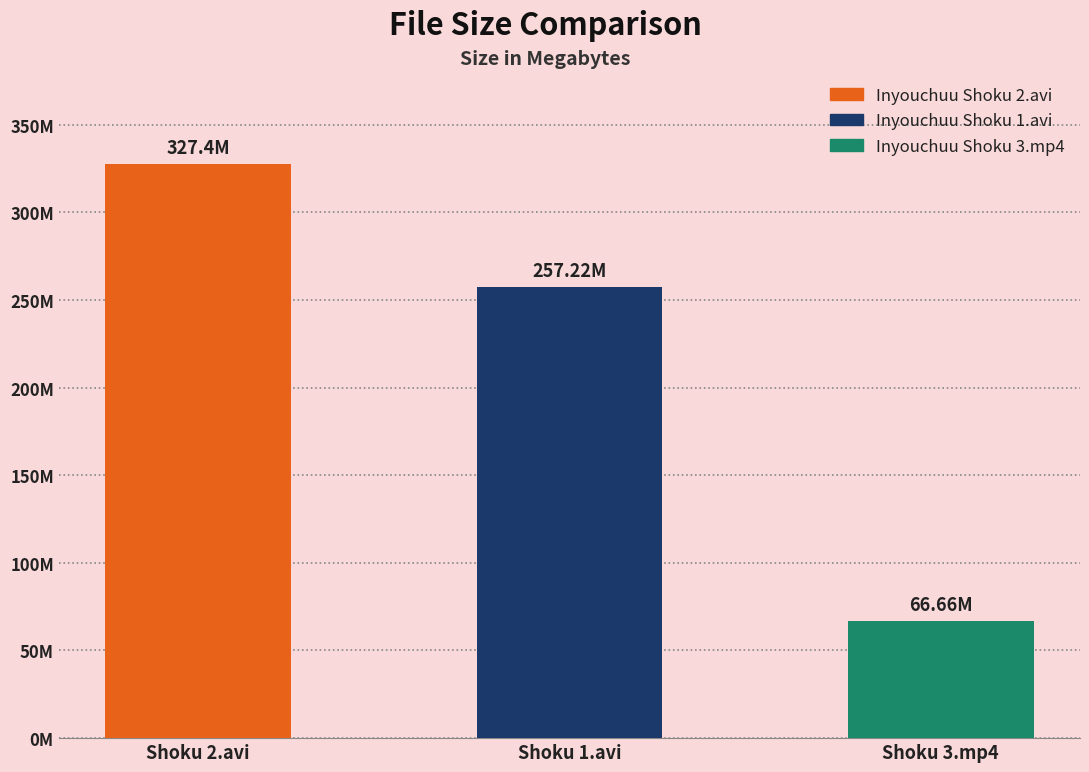

Which has a higher value, Shoku 3.mp4 or Shoku 2.avi?

Shoku 2.avi